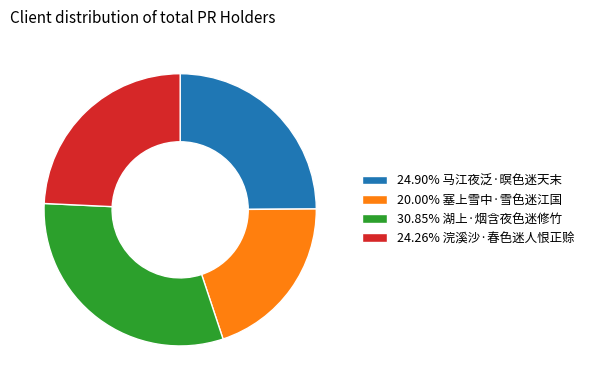

Is there any slice that represents more than half of the pie?

No